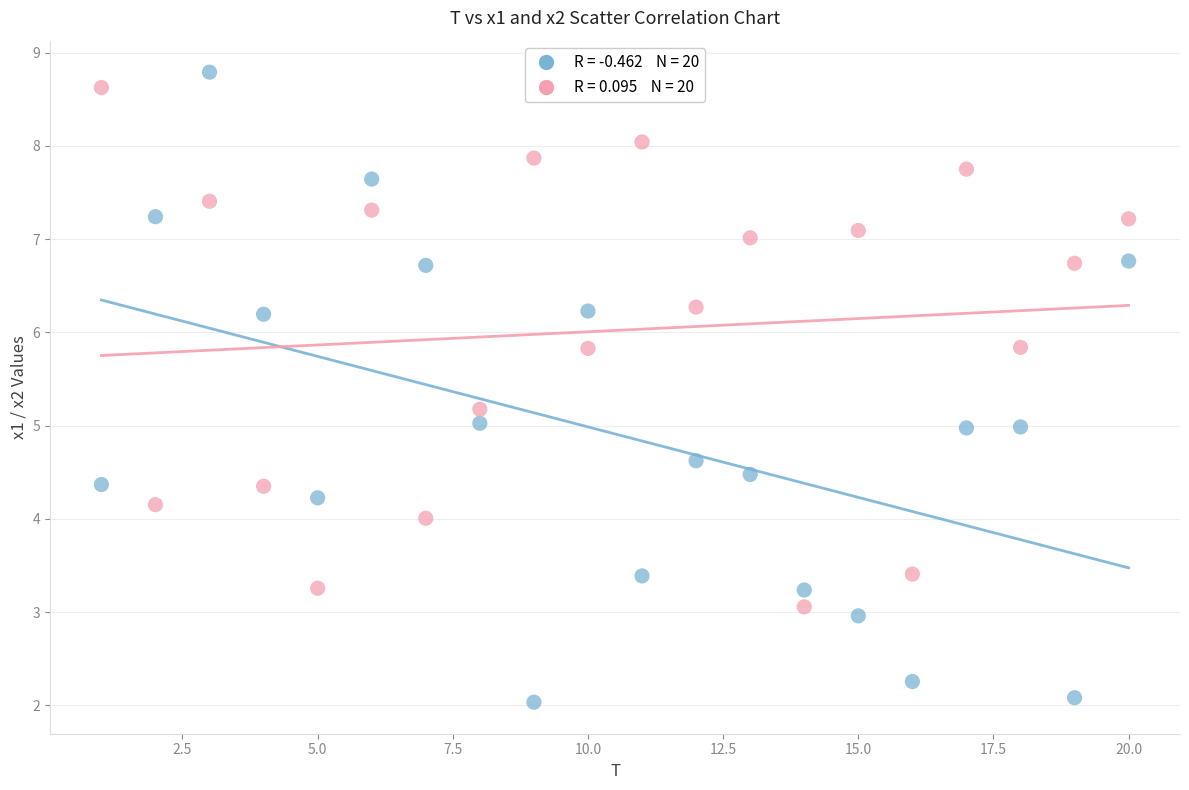

Across all data points, what is the range of X values (max minus min)?

19.0